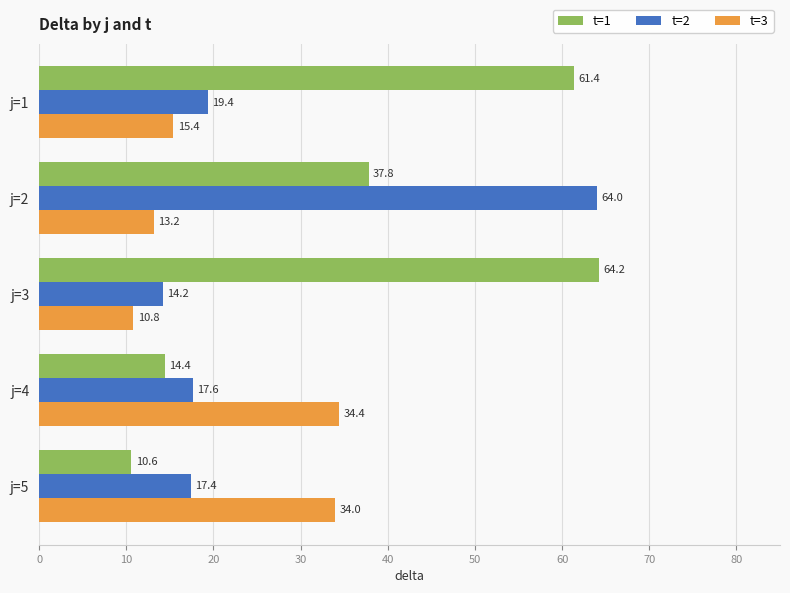

Read the t=1 value at j=2.

37.8